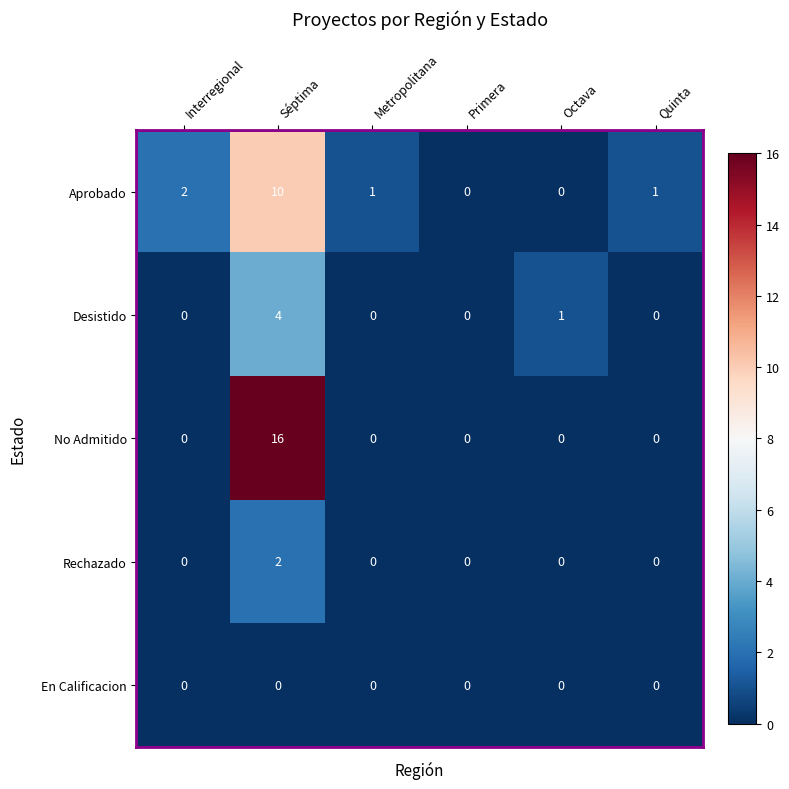

What is the maximum value shown in the chart?

16